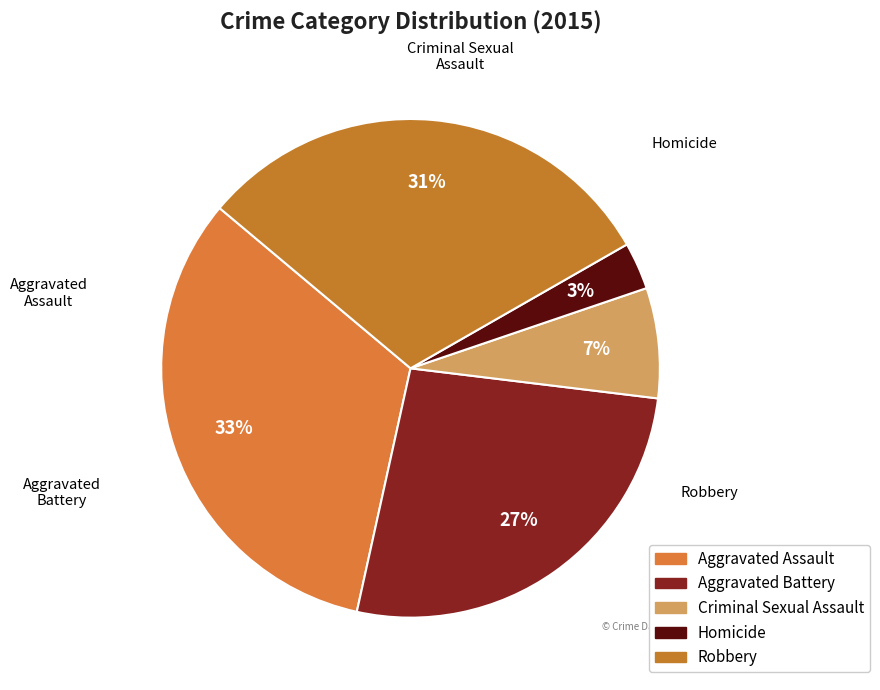

To the nearest percent, what is the difference between the Homicide and Robbery slice percentages?

28%